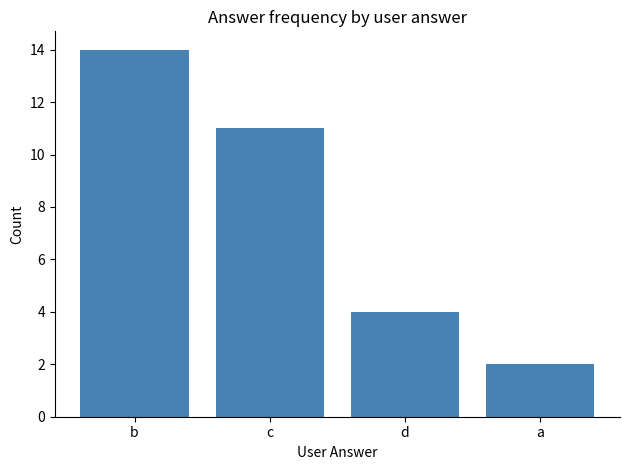

What position from the left is a?

4